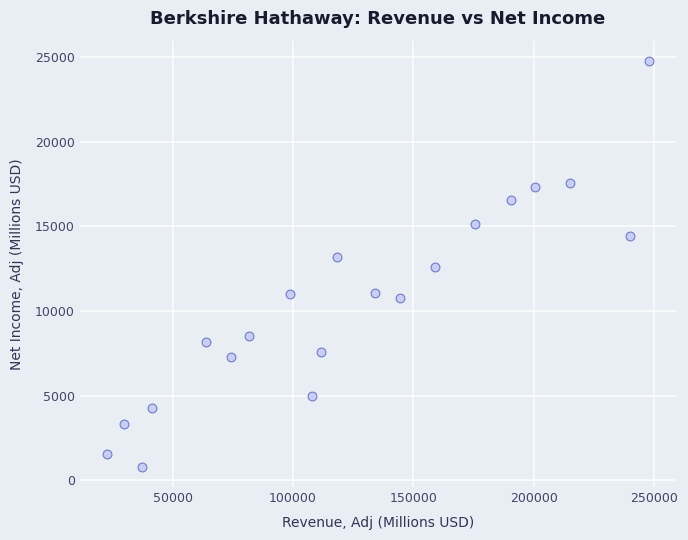

What is the range of X values (max minus min)?

225174